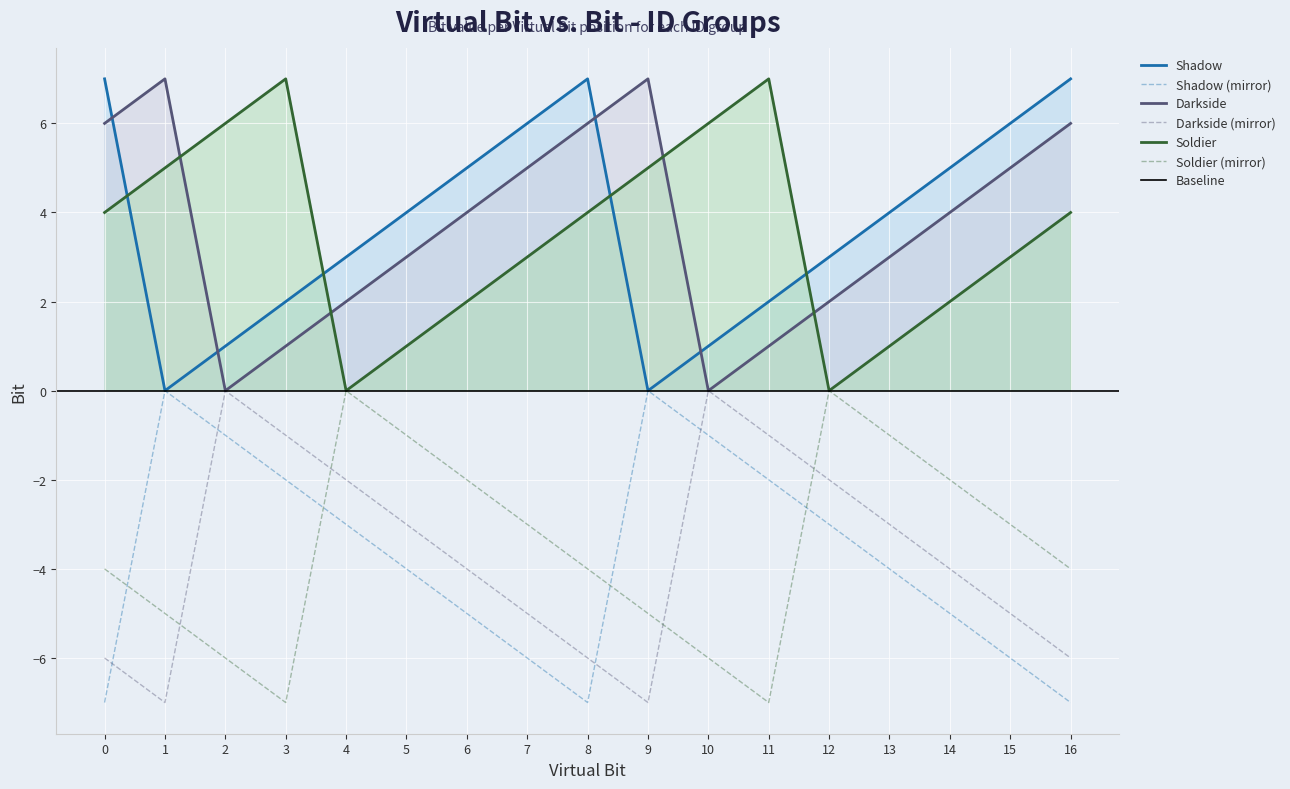

What is the sum of the Darkside values at 1 and 4?

9